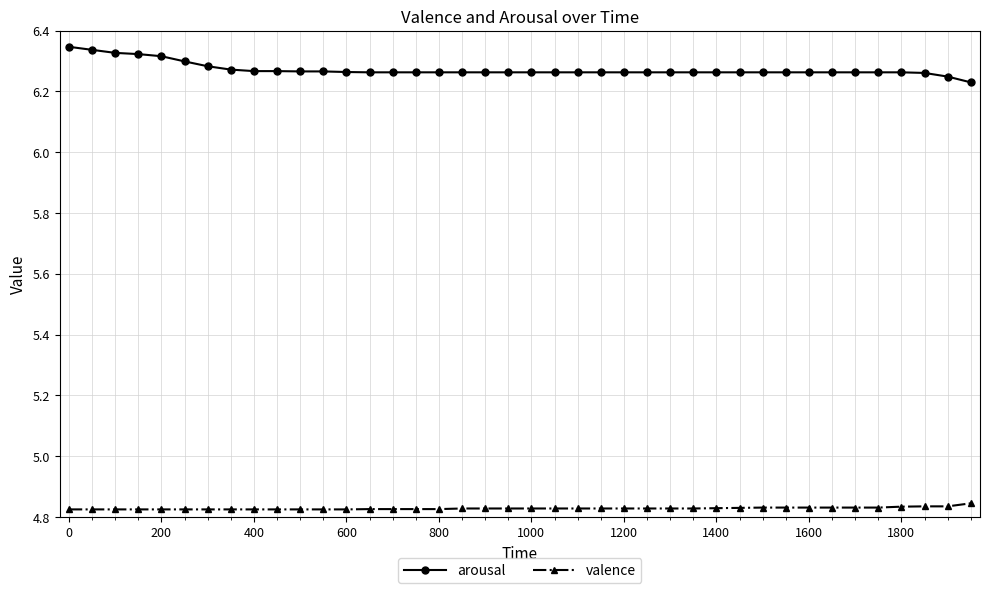

List the series in order of their peak value, highest first.

arousal, valence